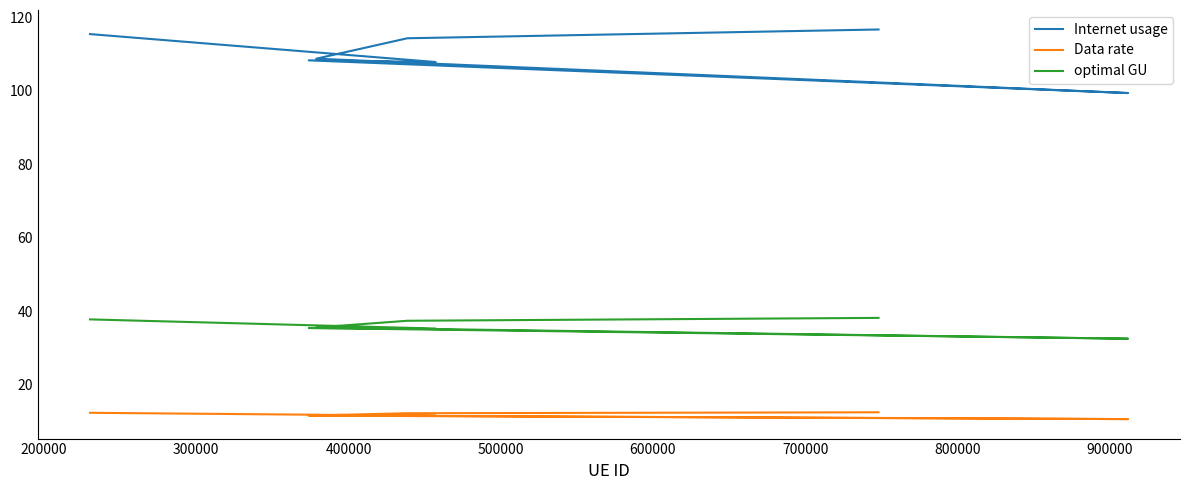

Which series has the widest spread of values?

Internet usage